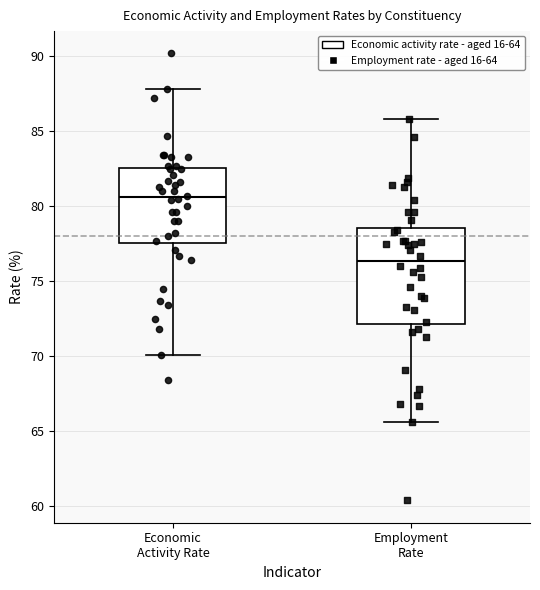

Reading left to right, read every box against the y-axis: the position of its median line, the range the box covers, and the ends of its whiskers. The values are not printed on the chart, so give them approximately, as read against the axis.

Economic Activity Rate: median 80.5, box 77.5 to 82.5, whiskers 70.0 to 88.0
Employment Rate: median 76.5, box 72.0 to 78.5, whiskers 65.5 to 86.0